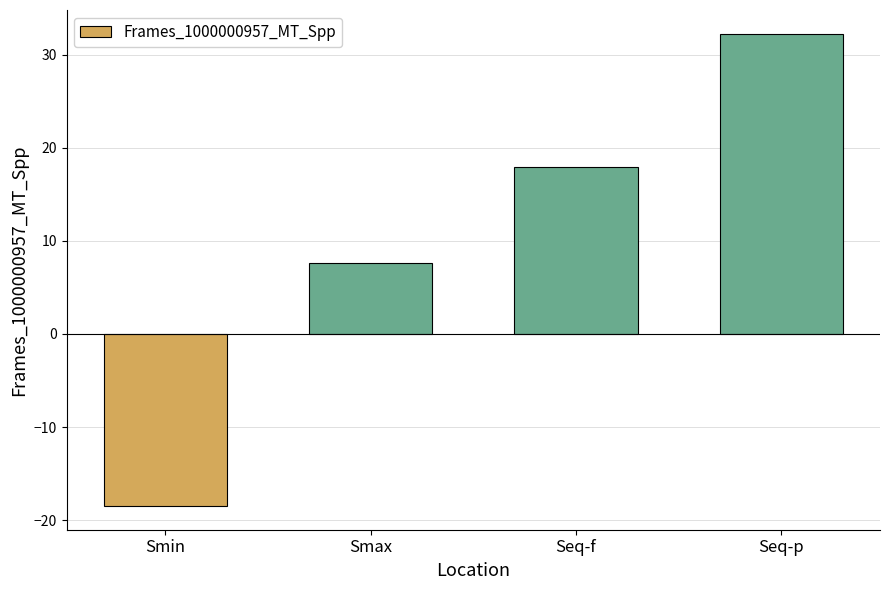

Reading left to right, transcribe all the data shown in this chart.

Smin=-18.5	Smax=7.6	Seq-f=18.0	Seq-p=32.3